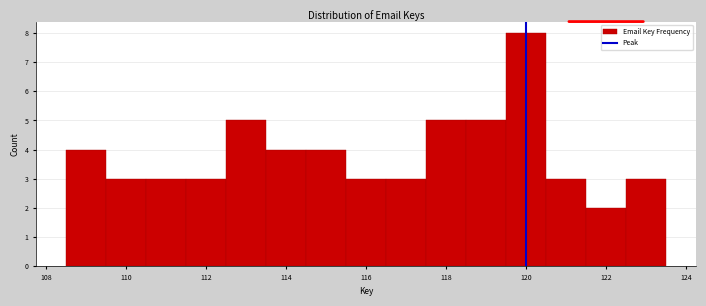

Over which range of the x-axis is the bar tallest?

119.5 to 120.5